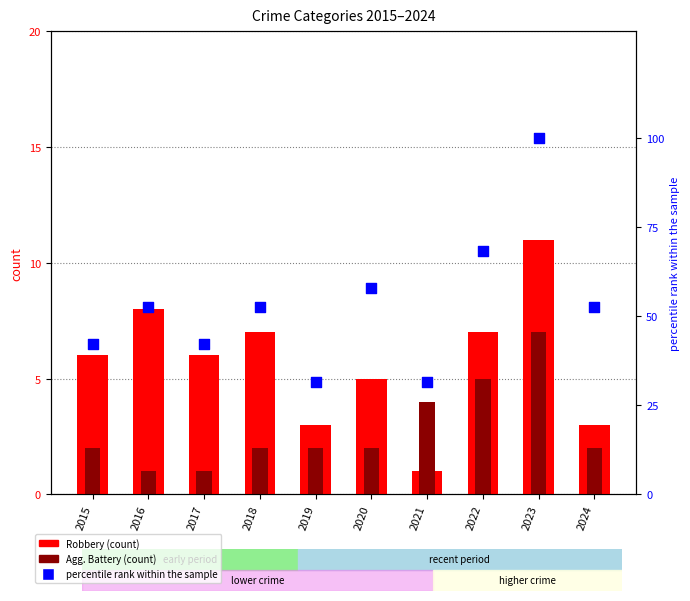

Is the value of percentile rank within the sample at 2022 greater than the value of Robbery at 2021?

Yes